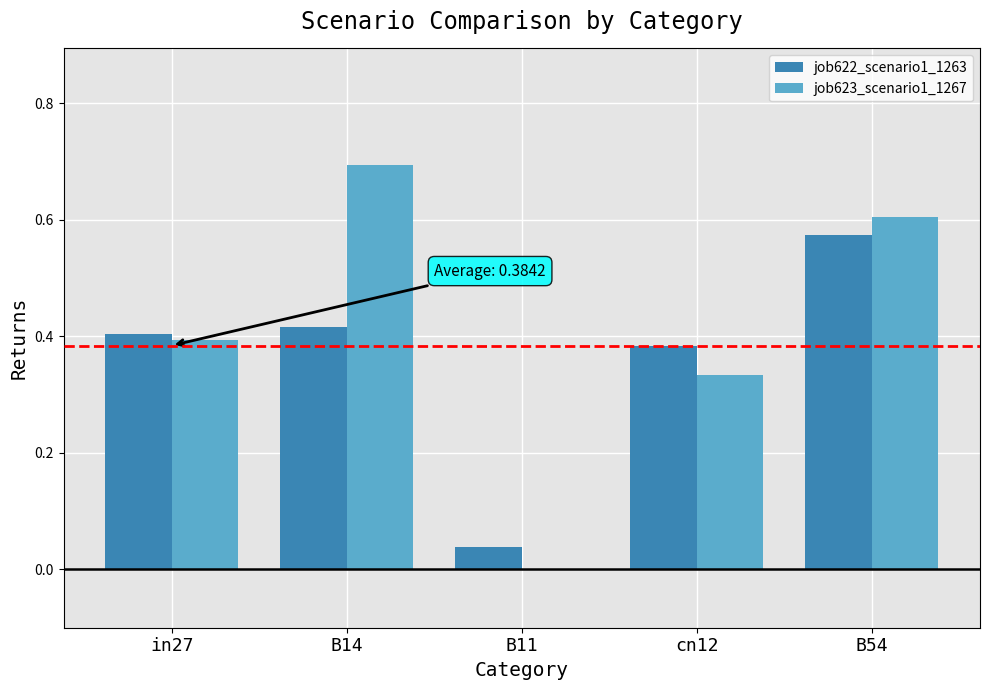

Is the value of job622_scenario1_1263 at B54 greater than the value of job623_scenario1_1267 at B54?

No